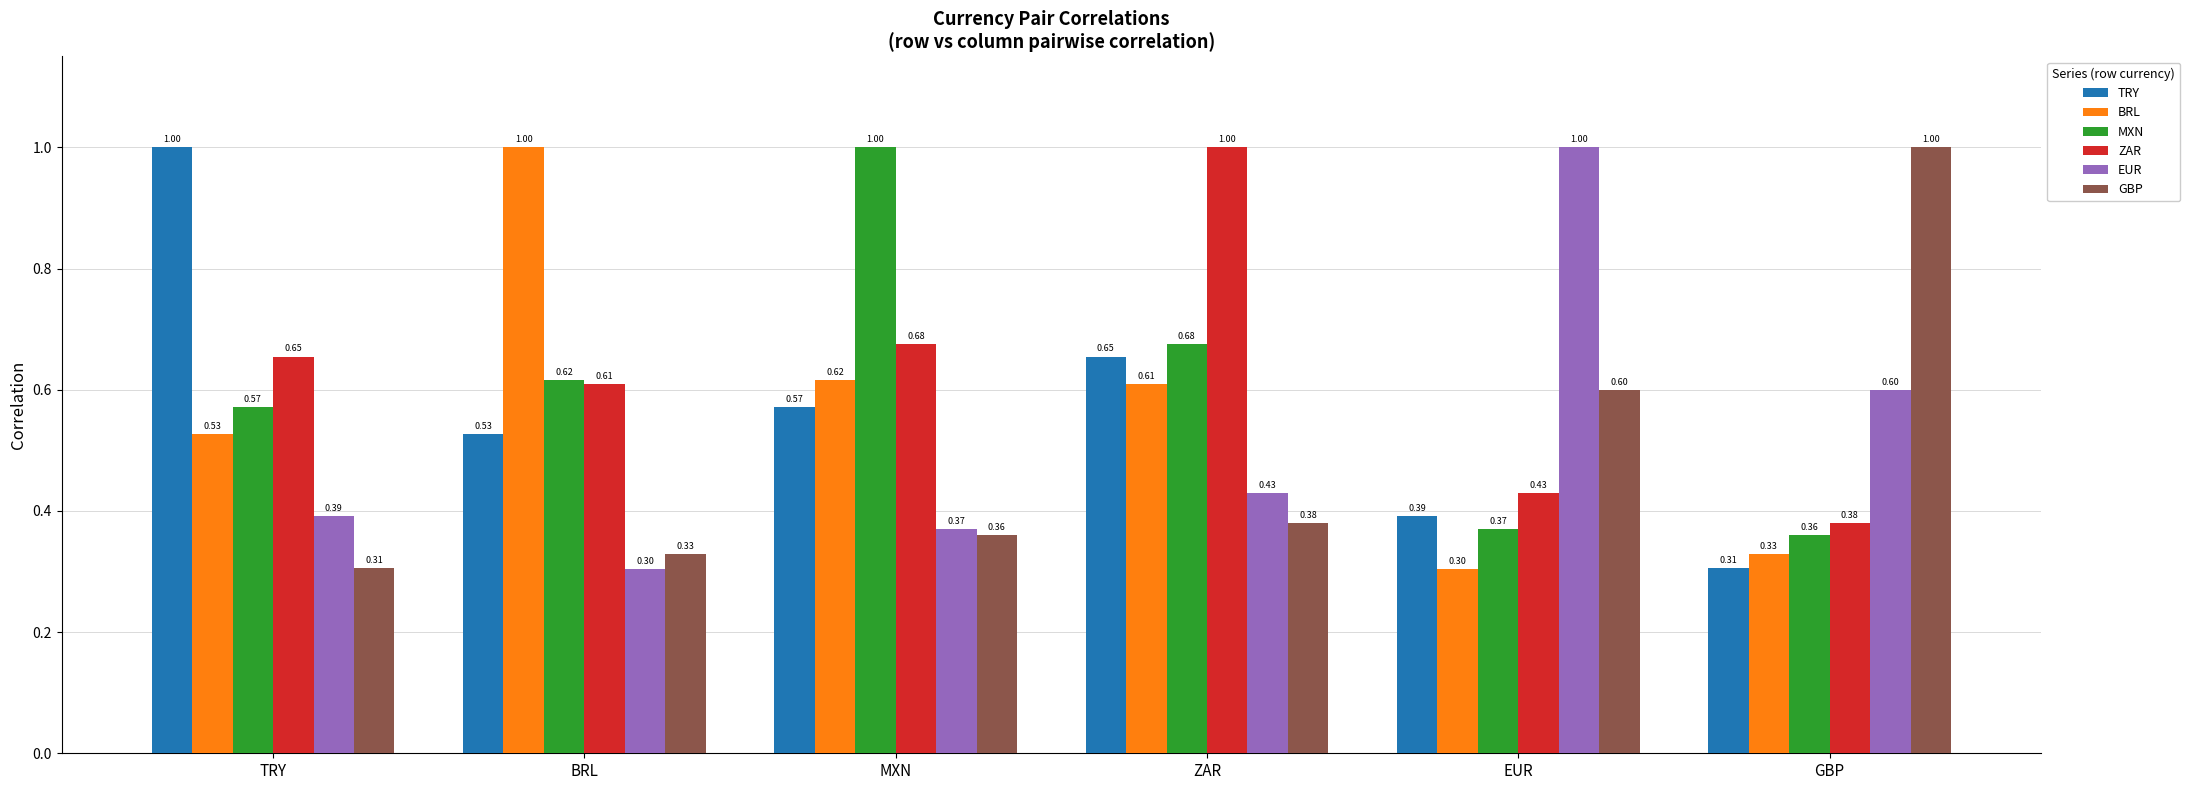

What position from the left is TRY?

1